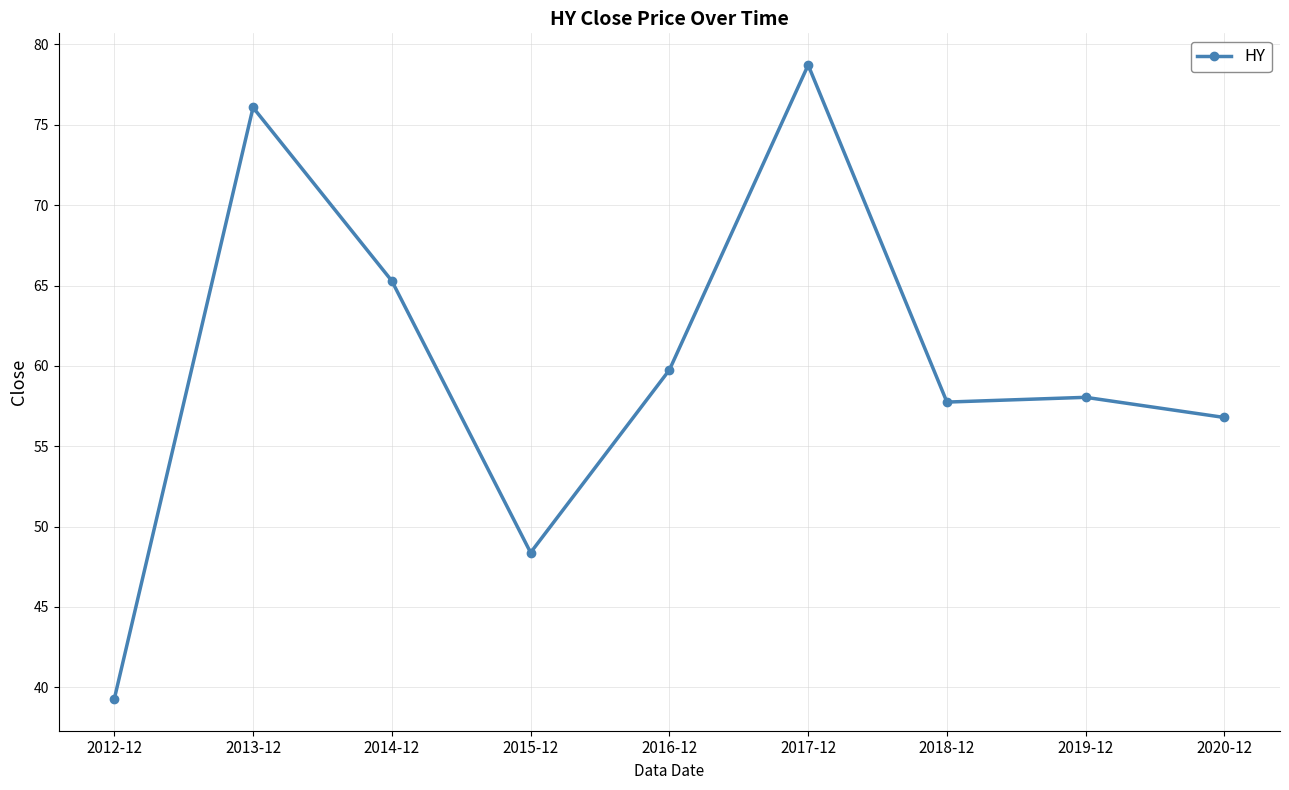

Where is the first local maximum?

2013-12